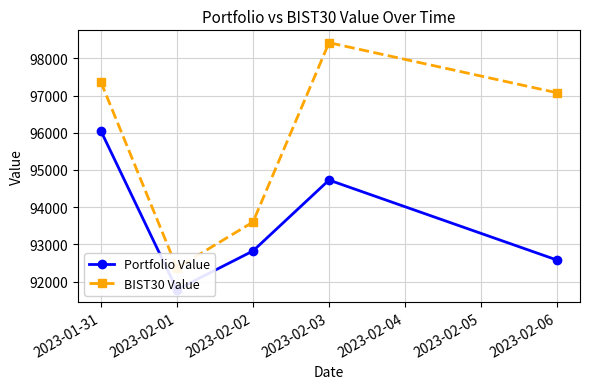

How many lines are shown in the chart?

2